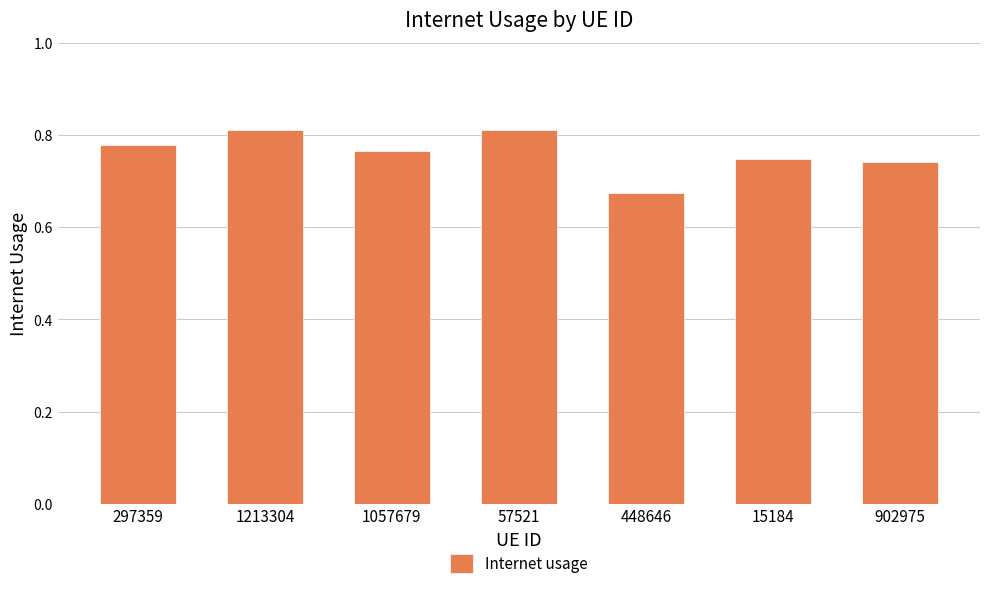

What is the label of the 4th bar from the left?

57521